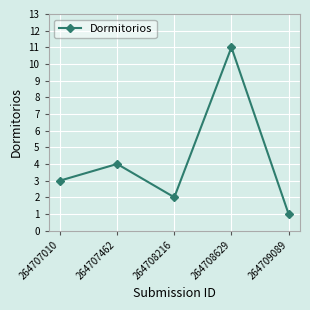

Read the value at 264708629, to the nearest 5.

10